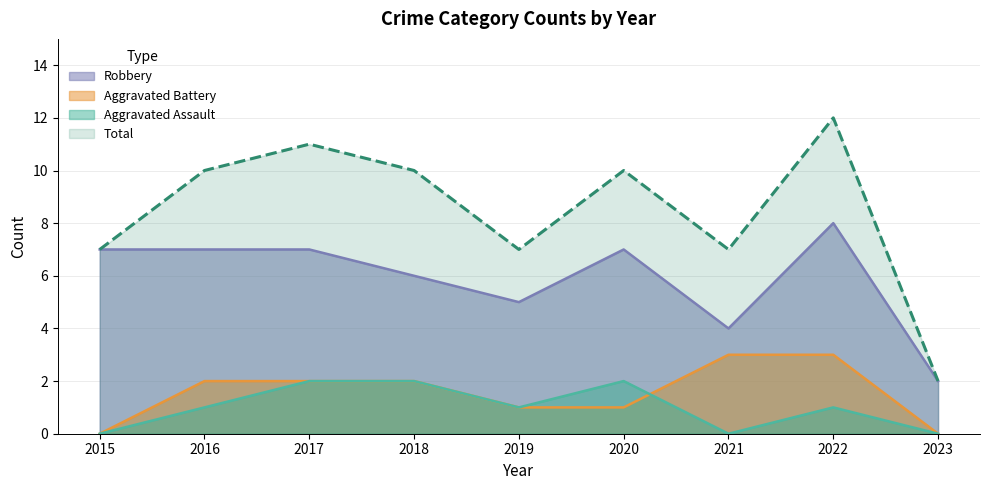

What is the spread (max minus min) of values at 2020?

9